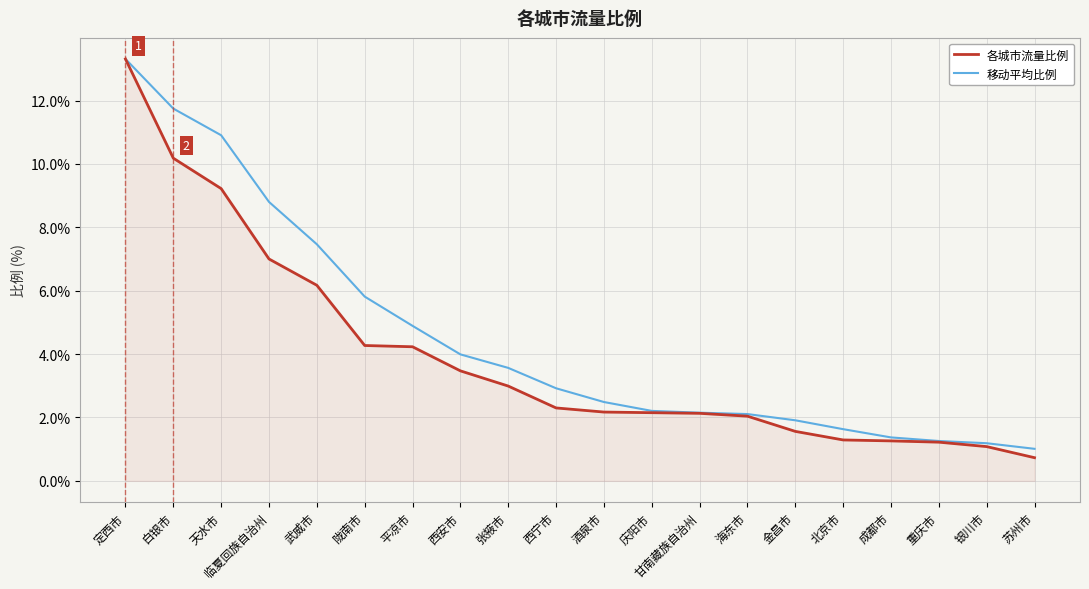

What is the total value across all series at 定西市?

26.6